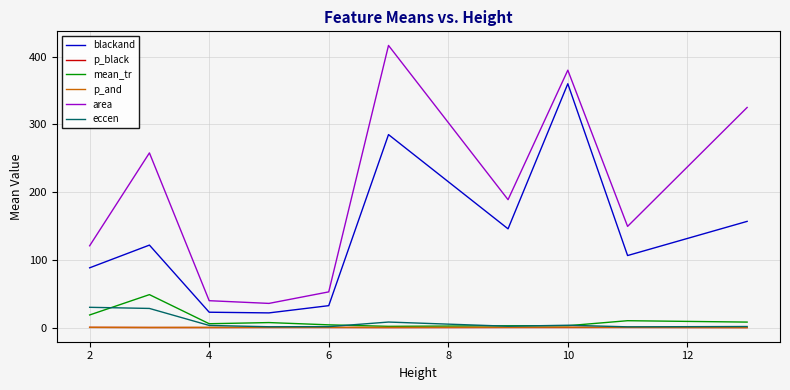

Which series has the largest range (max minus min)?

area